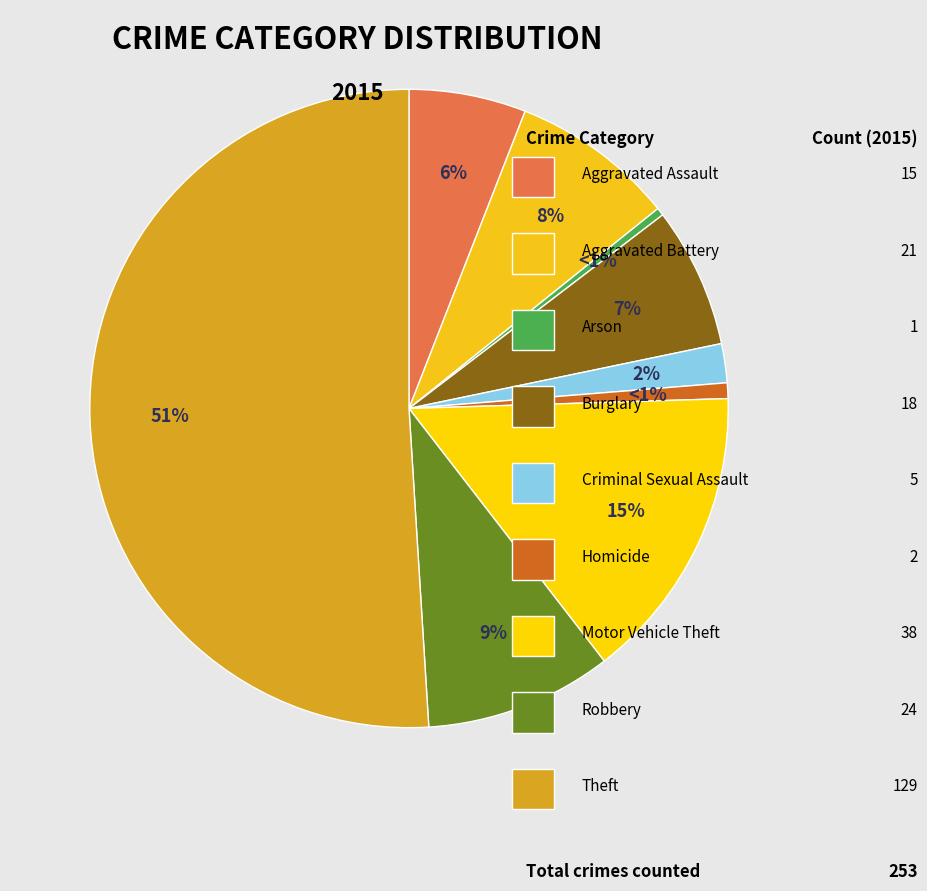

Is Theft the majority of the pie?

Yes